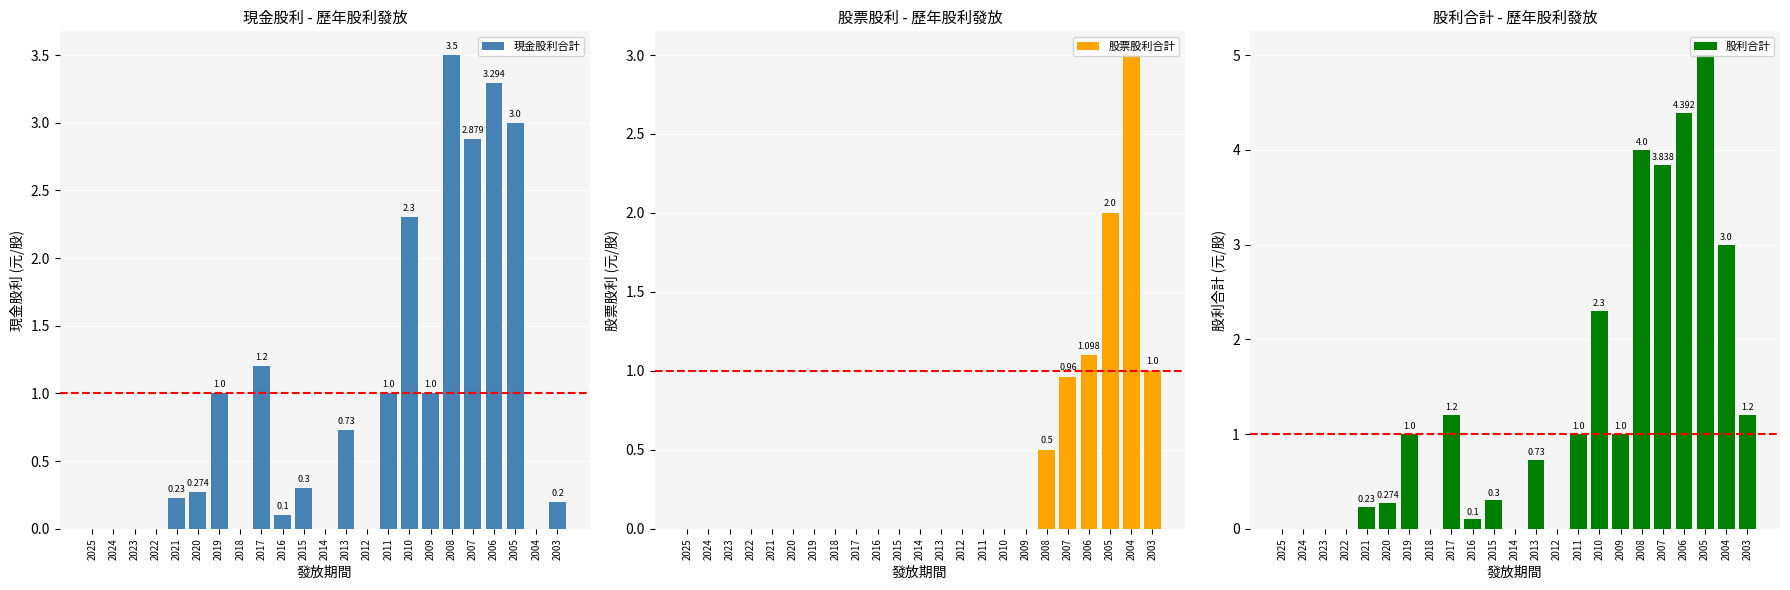

Which series has the largest range (max minus min)?

股利合計 (元/股)